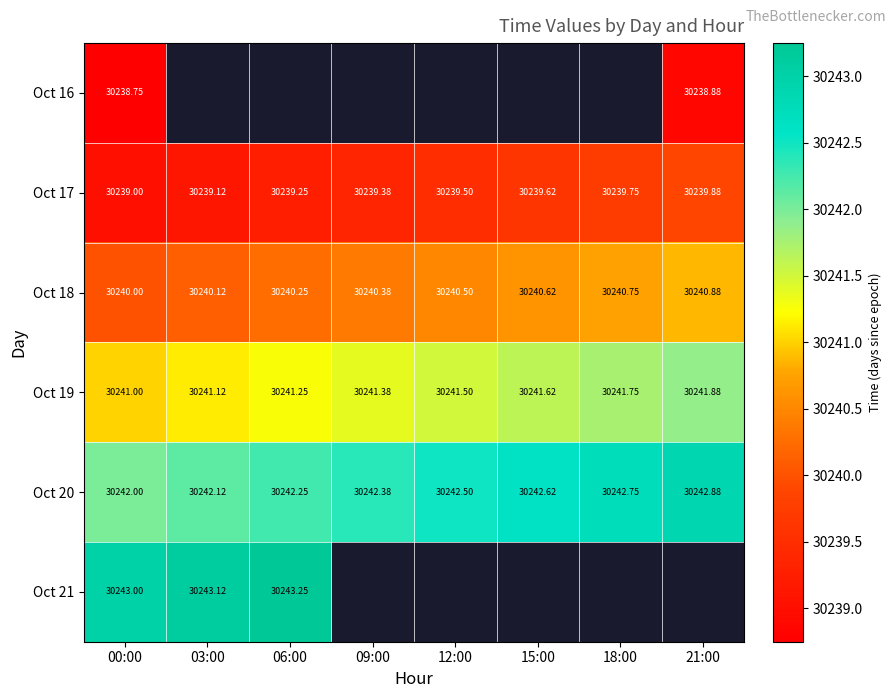

How many Oct 20 values are between 30242 and 30243?

8